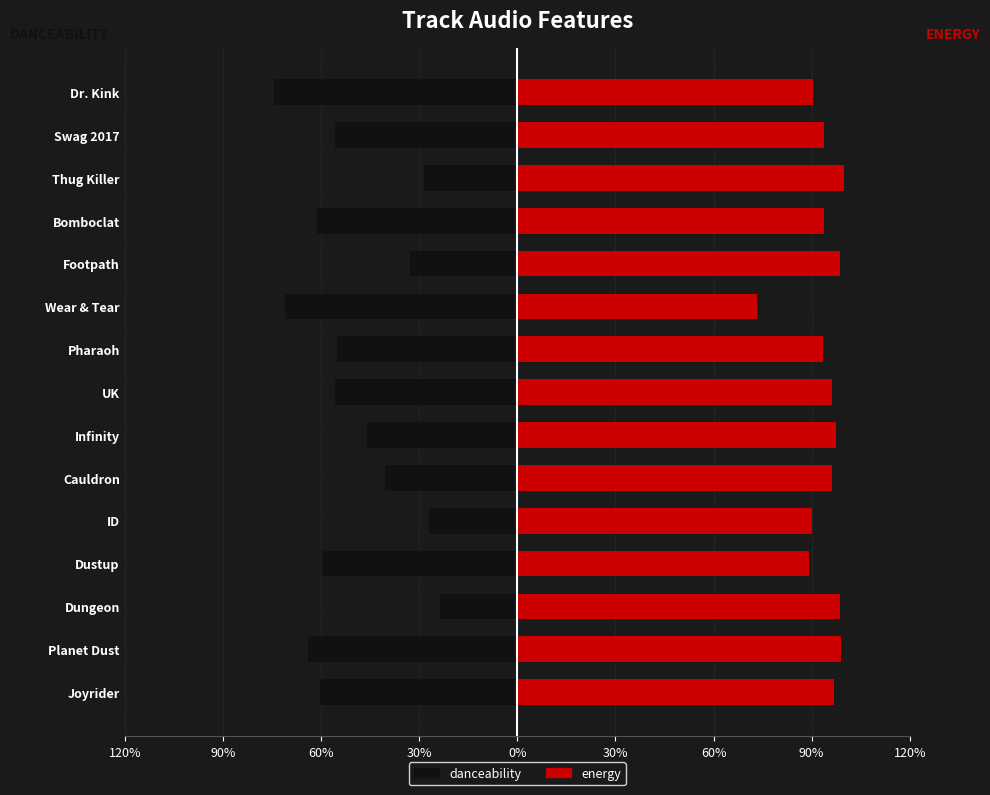

List the series in order of their peak value, highest first.

energy, danceability